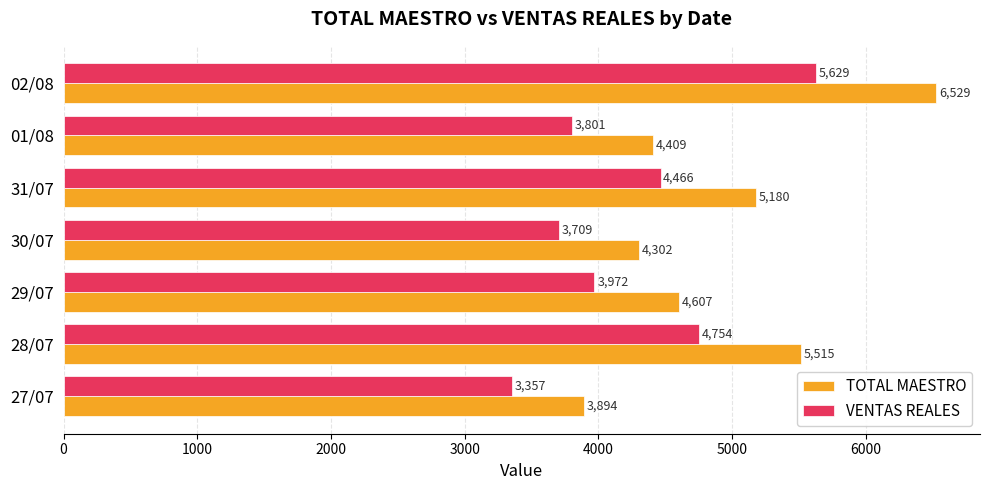

List the series in order of their overall mean, lowest first.

VENTAS REALES, TOTAL MAESTRO